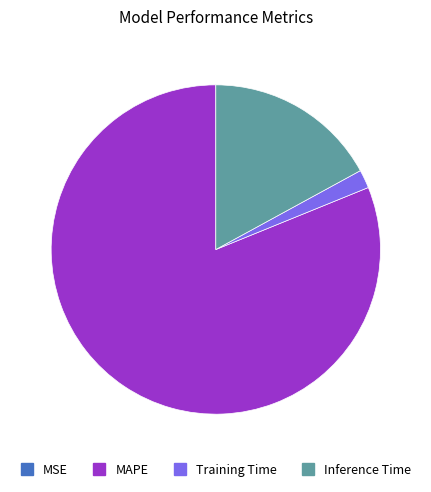

True or false: Training Time accounts for 2% of the total.

True